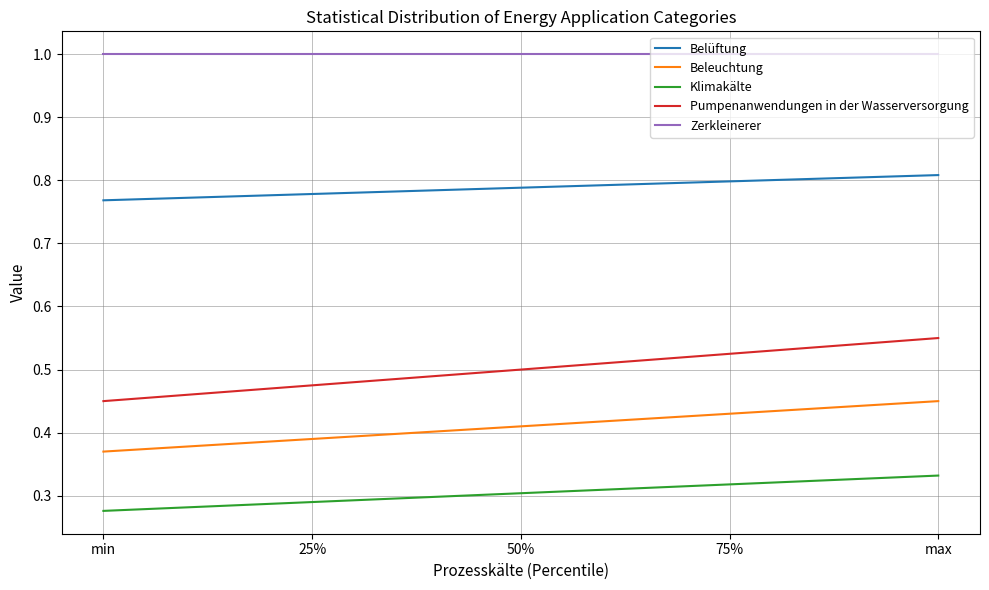

What is the difference between the maximum and minimum values in the Beleuchtung series?

0.1